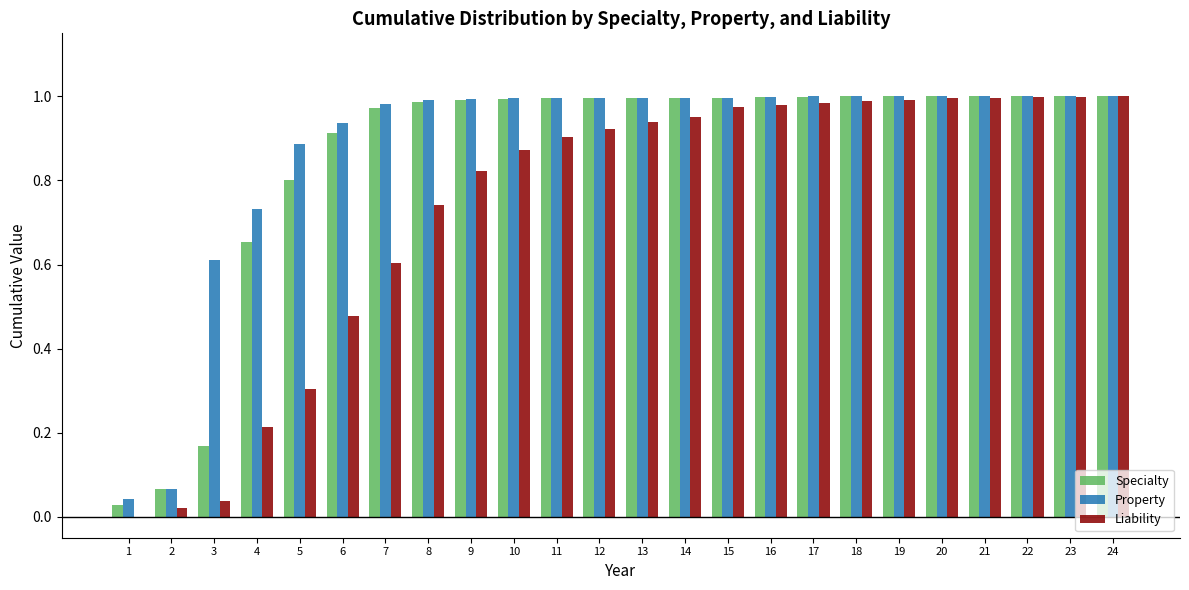

Is the value of Liability at 23 greater than the value of Specialty at 7?

Yes